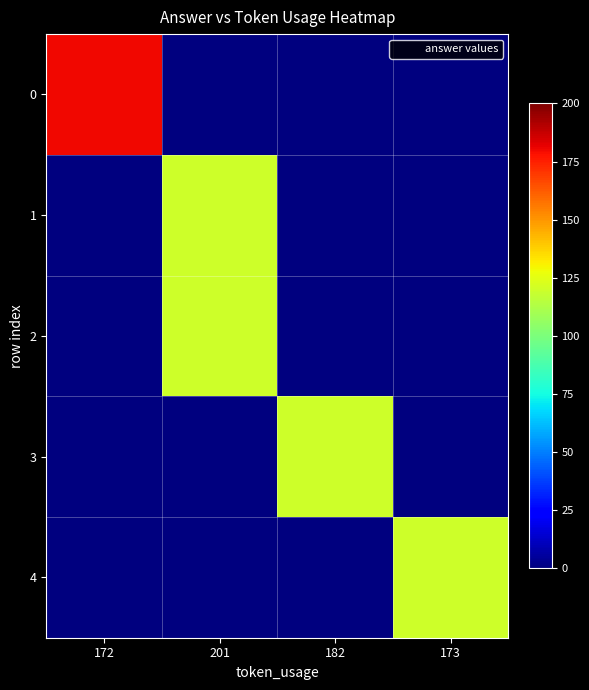

What is the greatest value displayed?

180